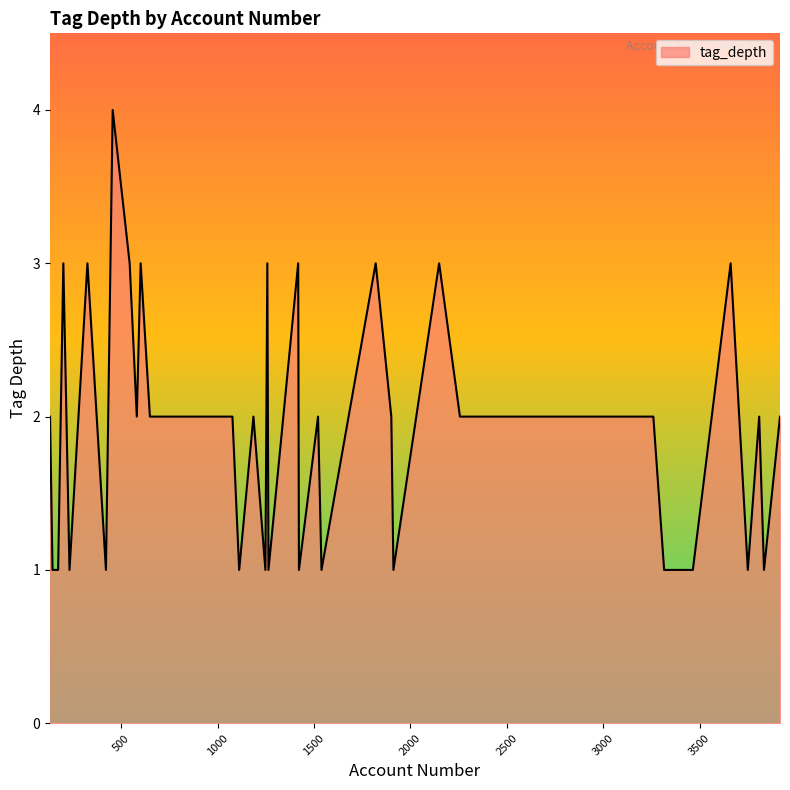

What is the difference between the maximum and minimum values?

3